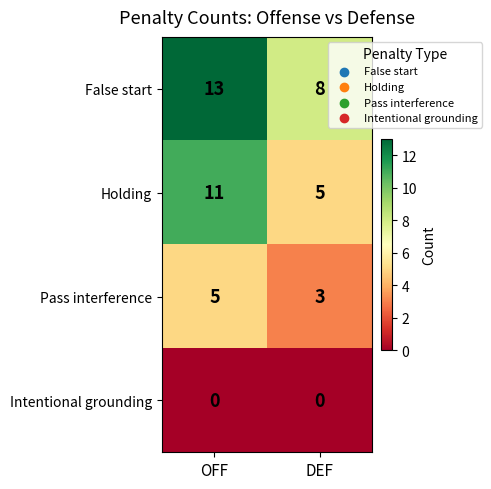

Rank the series by their average value, from lowest to highest.

Intentional grounding, Pass interference, Holding, False start